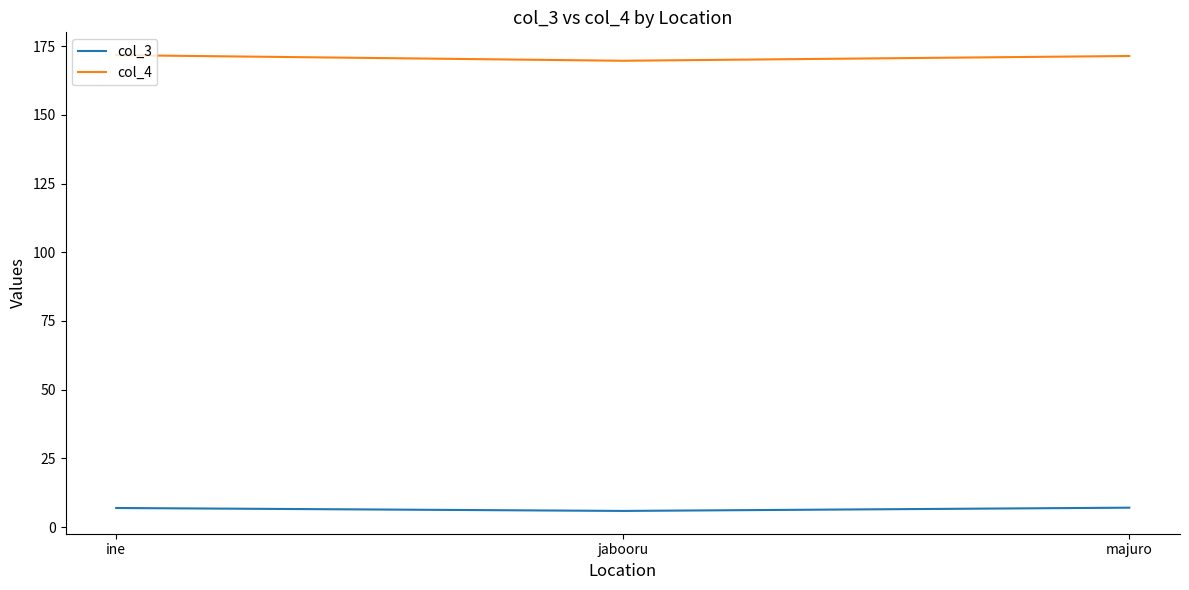

What is the difference between the highest and lowest values at majuro?

164.3